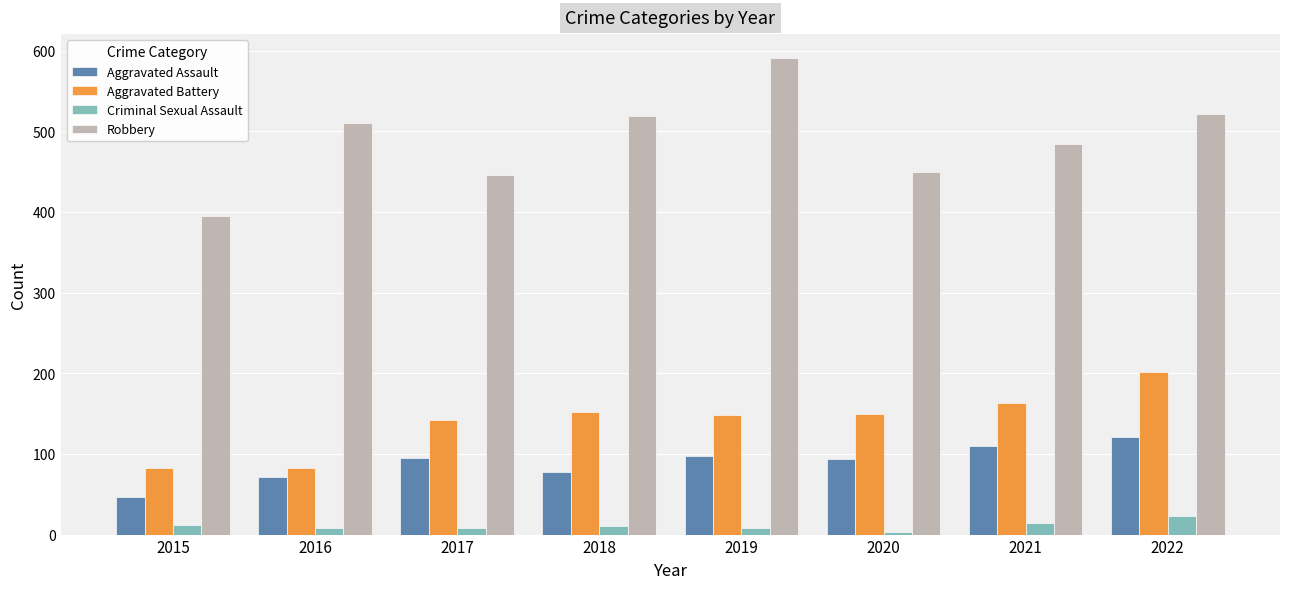

At how many categories does at least one series exceed 99?

8